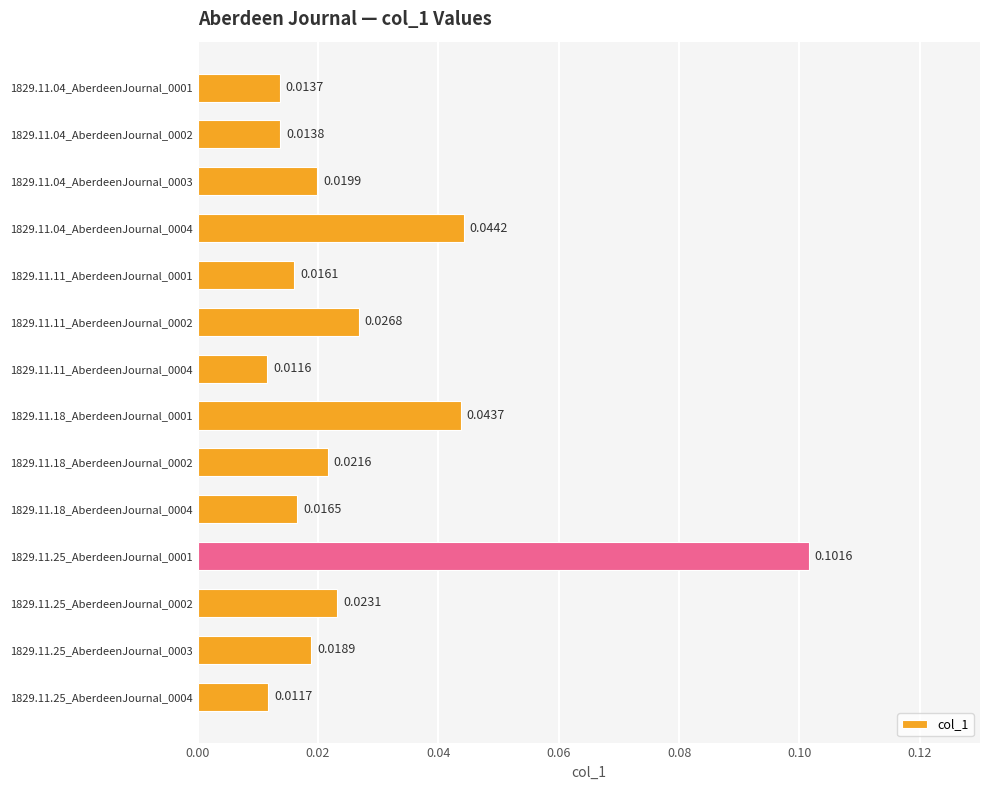

What is the sum of all values?

0.4